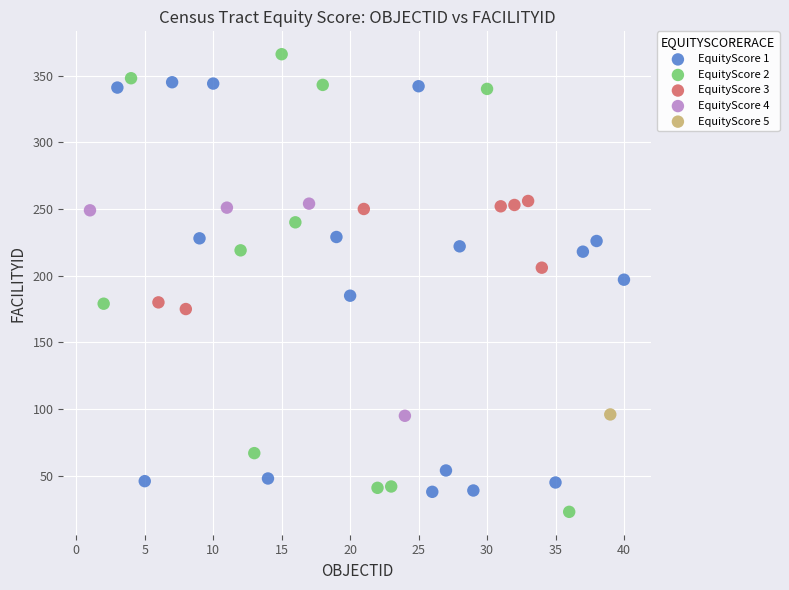

What are all the series names shown in the legend?

EquityScore 1, EquityScore 2, EquityScore 3, EquityScore 4, EquityScore 5